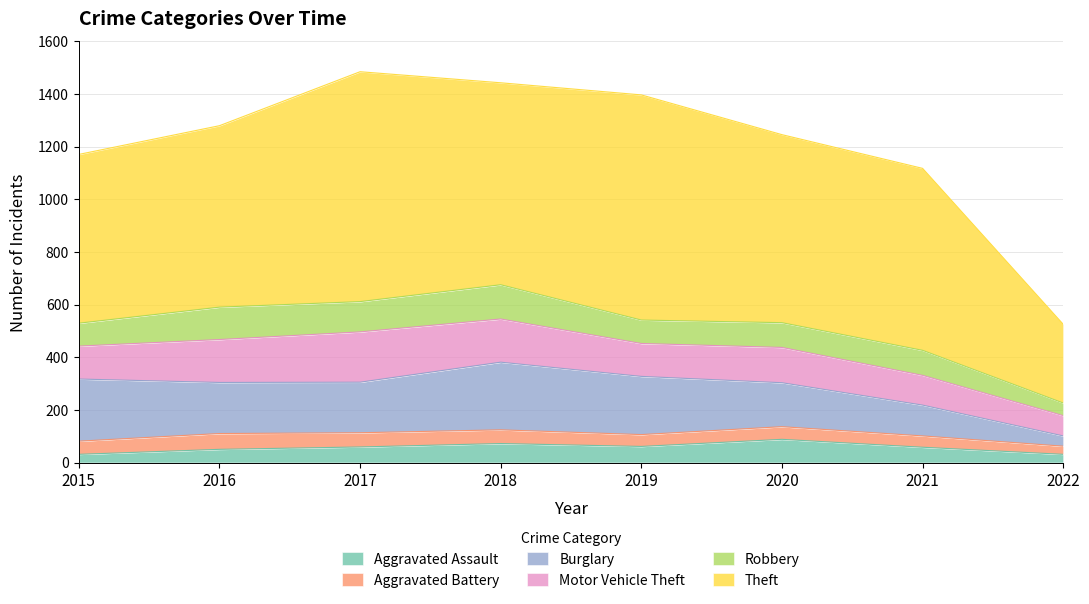

How many data points in Burglary are less than 194?

4